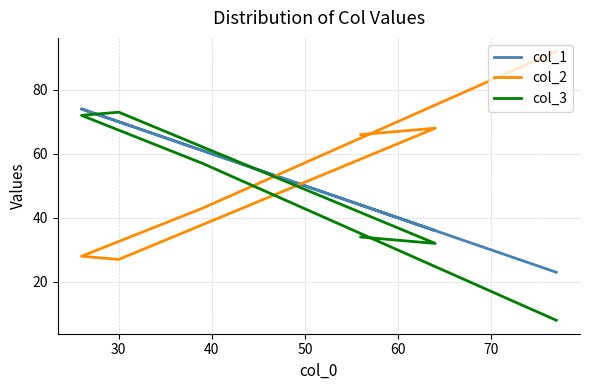

Which has a higher value, 70 or 30?

30